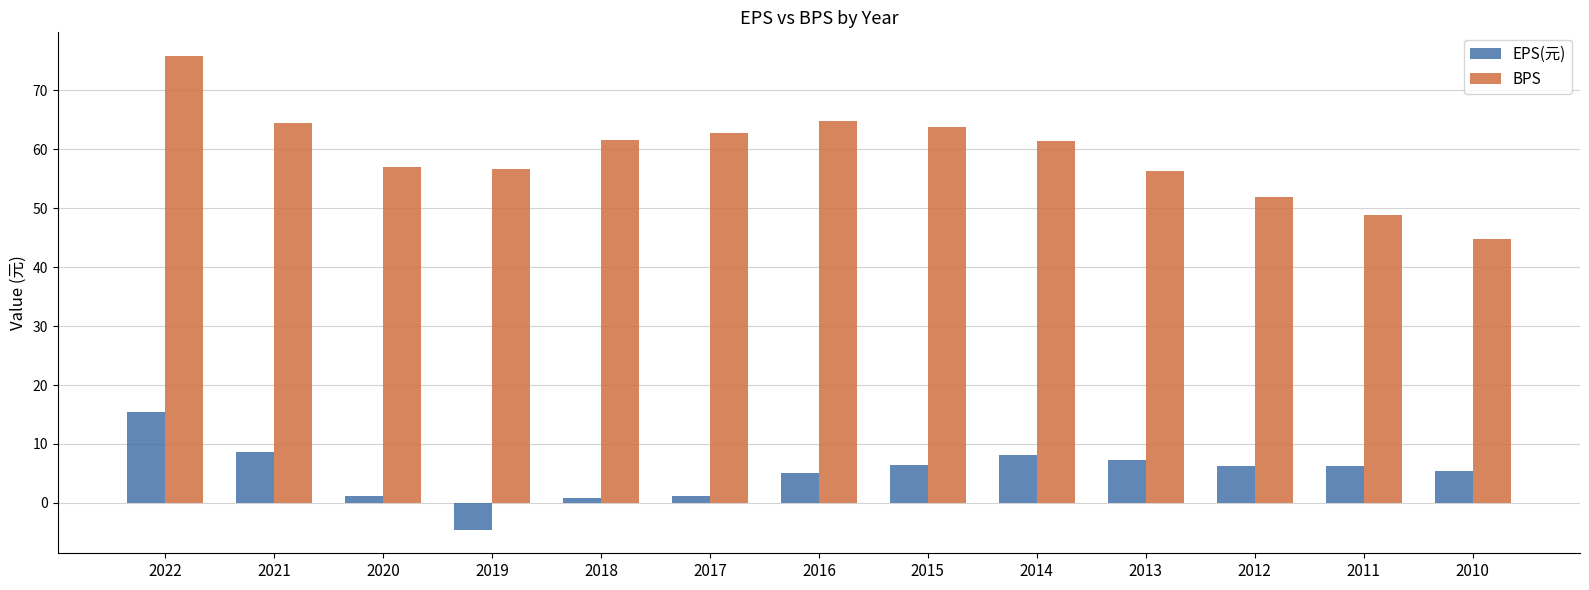

What is the spread (max minus min) of values at 2012?

45.6